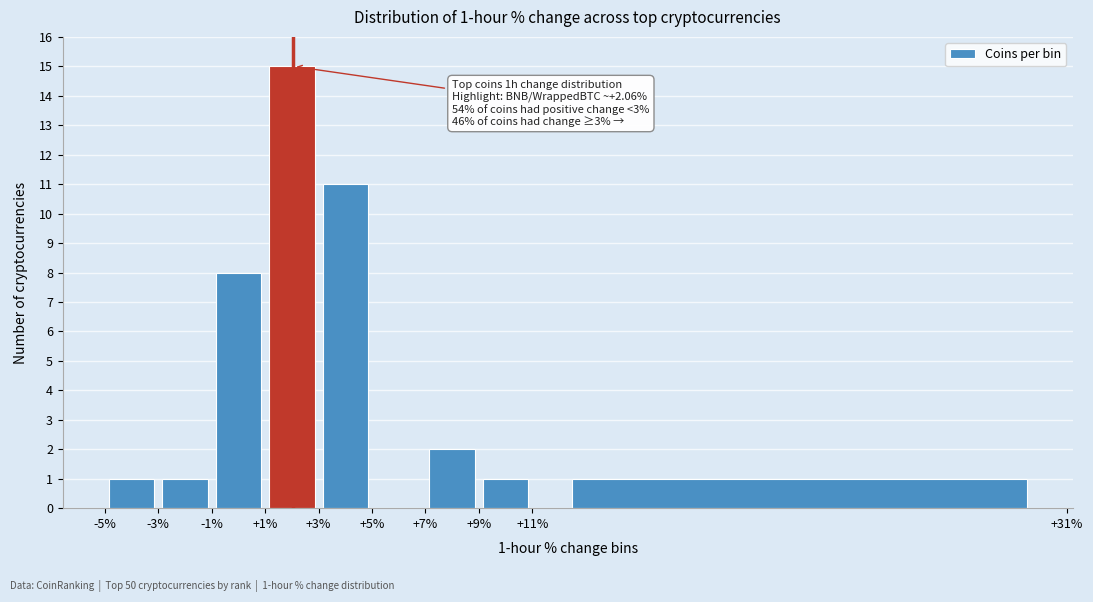

Which range on the x-axis has the tallest bar?

+1% to +3%